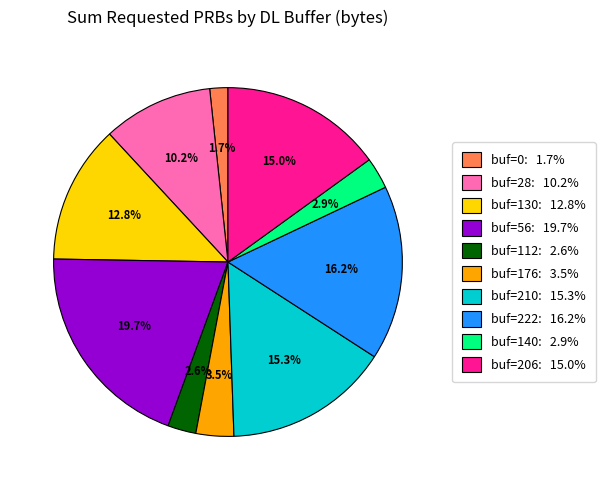

What percentage is NOT represented by buf=28: 10.2%?

89.8%